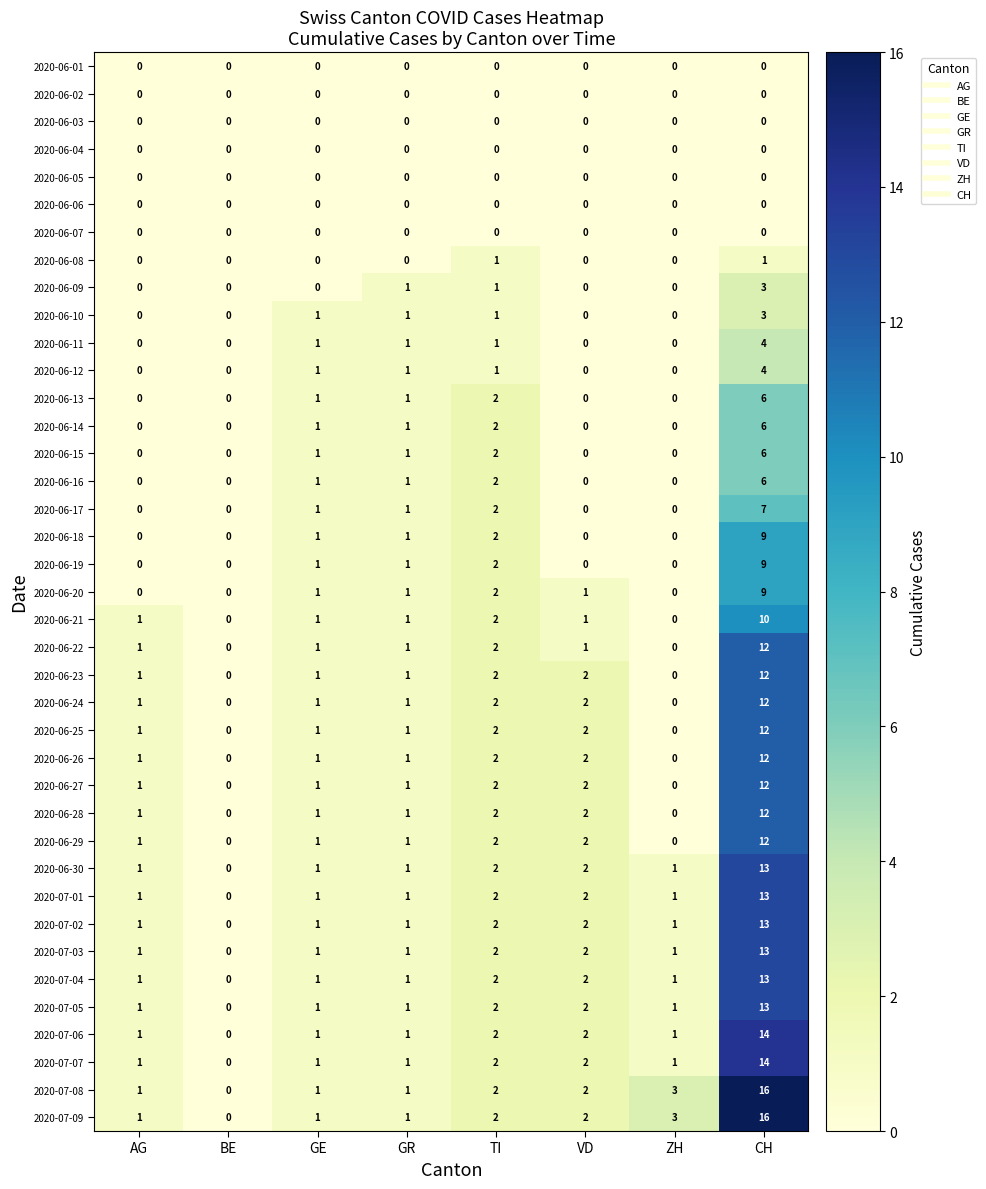

True or false: 2020-07-07 has a value of 1 at GE.

True